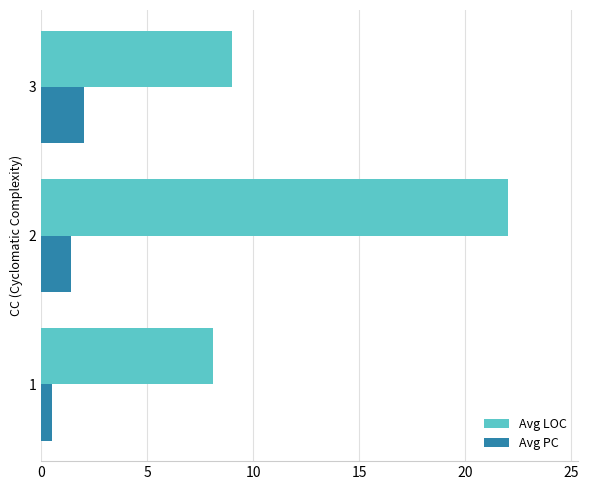

Which series has the widest spread of values?

Avg LOC